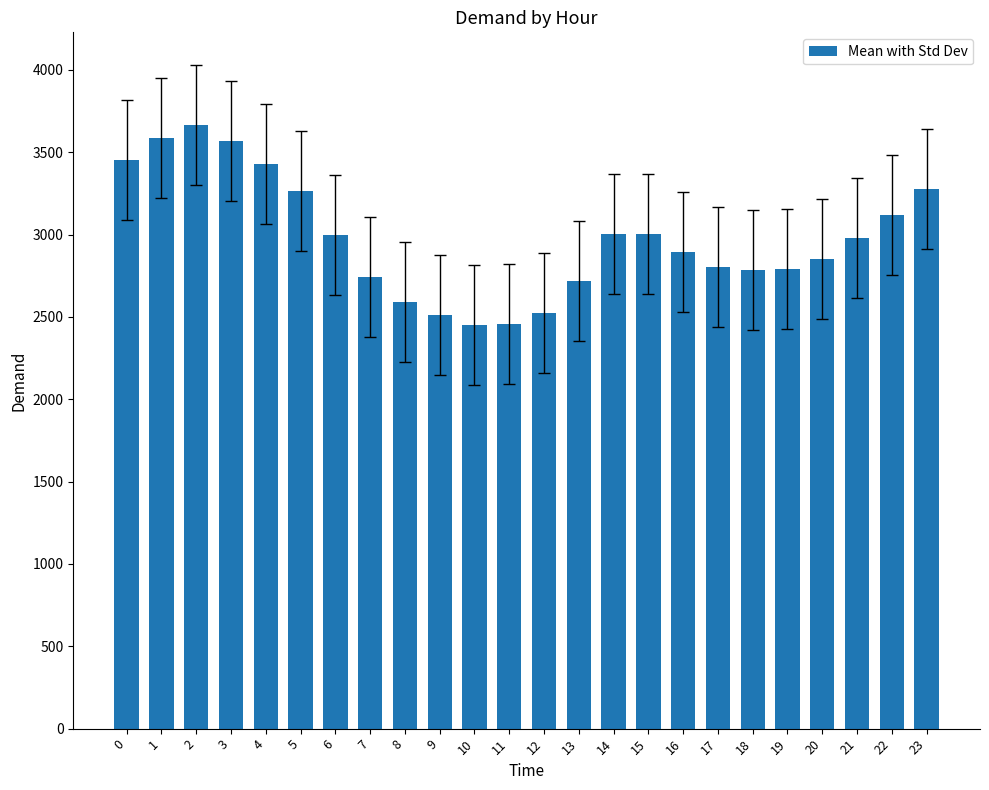

What is the minimum value shown in the chart?

2452